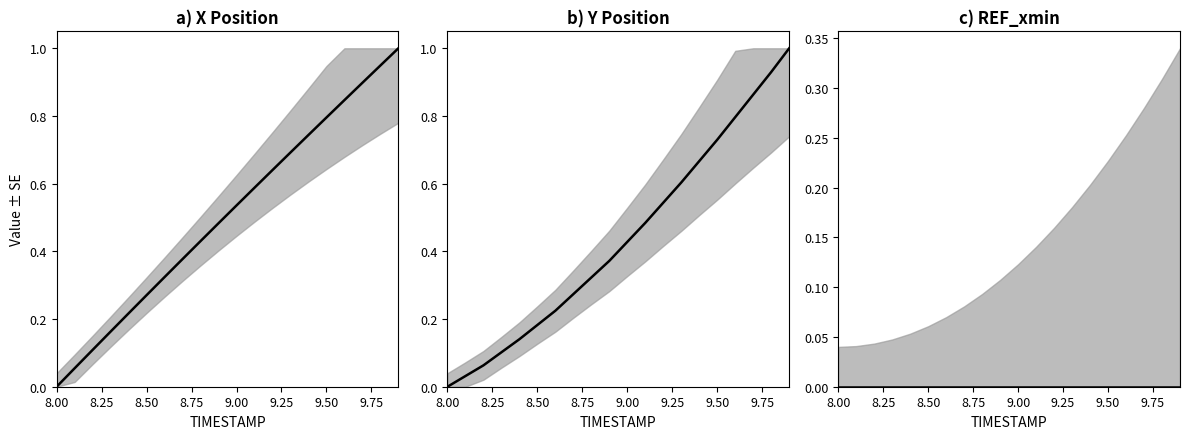

What is the total value across all series at 8.8?

0.8